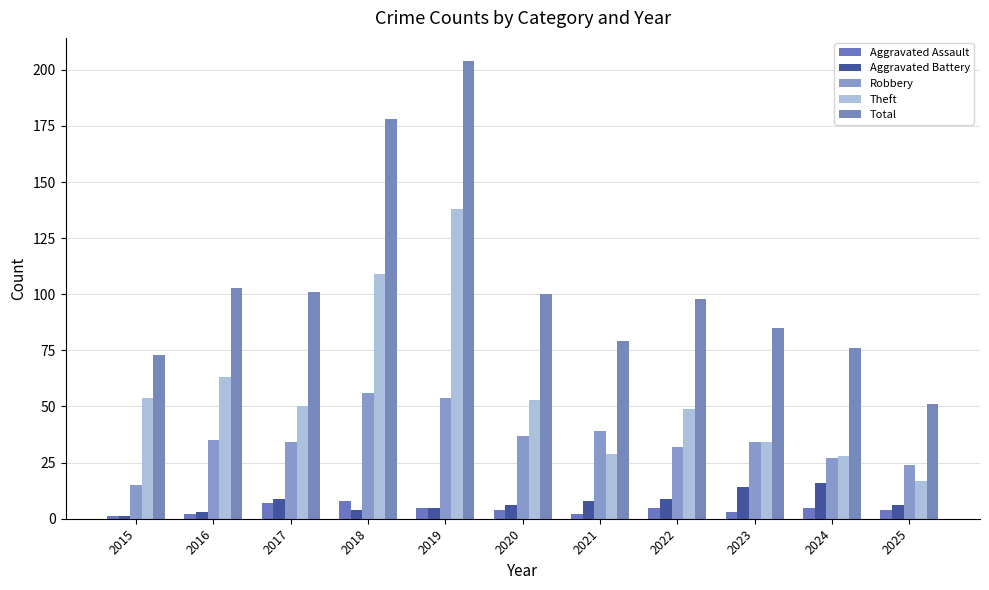

What is the lowest value of the Robbery series?

15